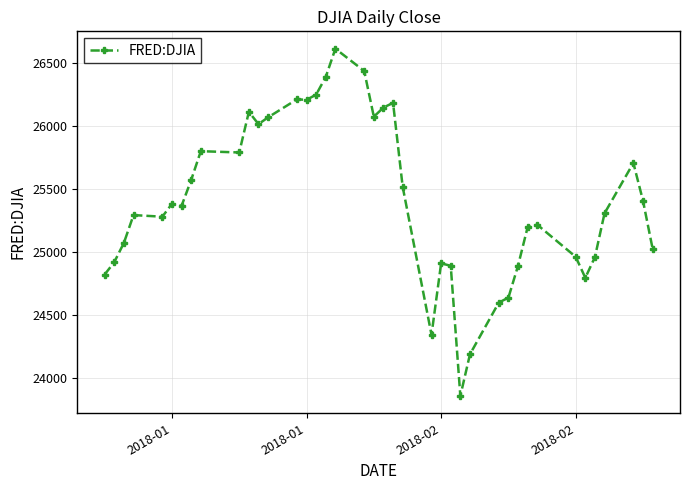

What is the minimum value shown in the chart?

23860.5